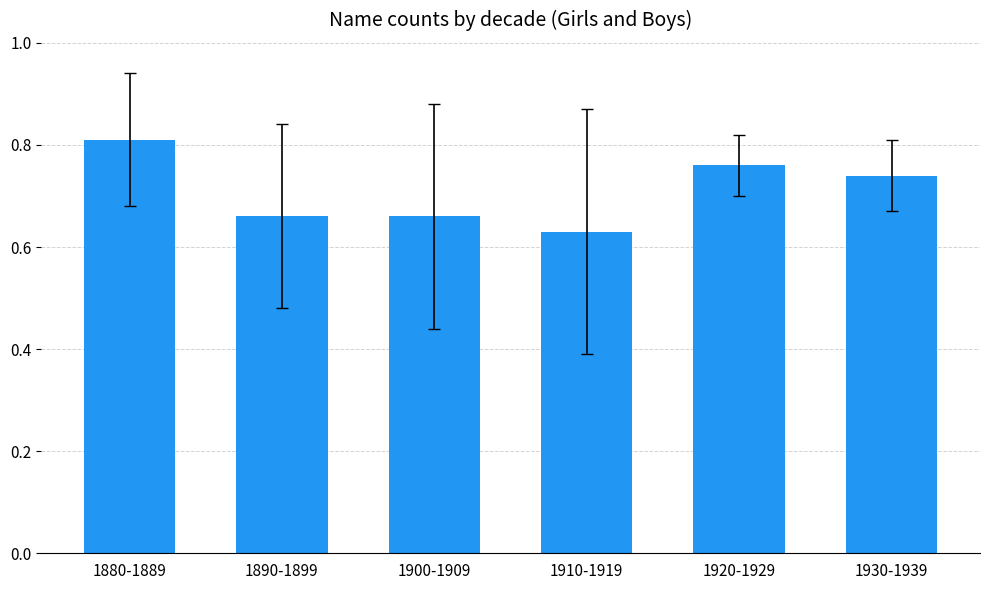

What position from the left is 1930-1939?

6